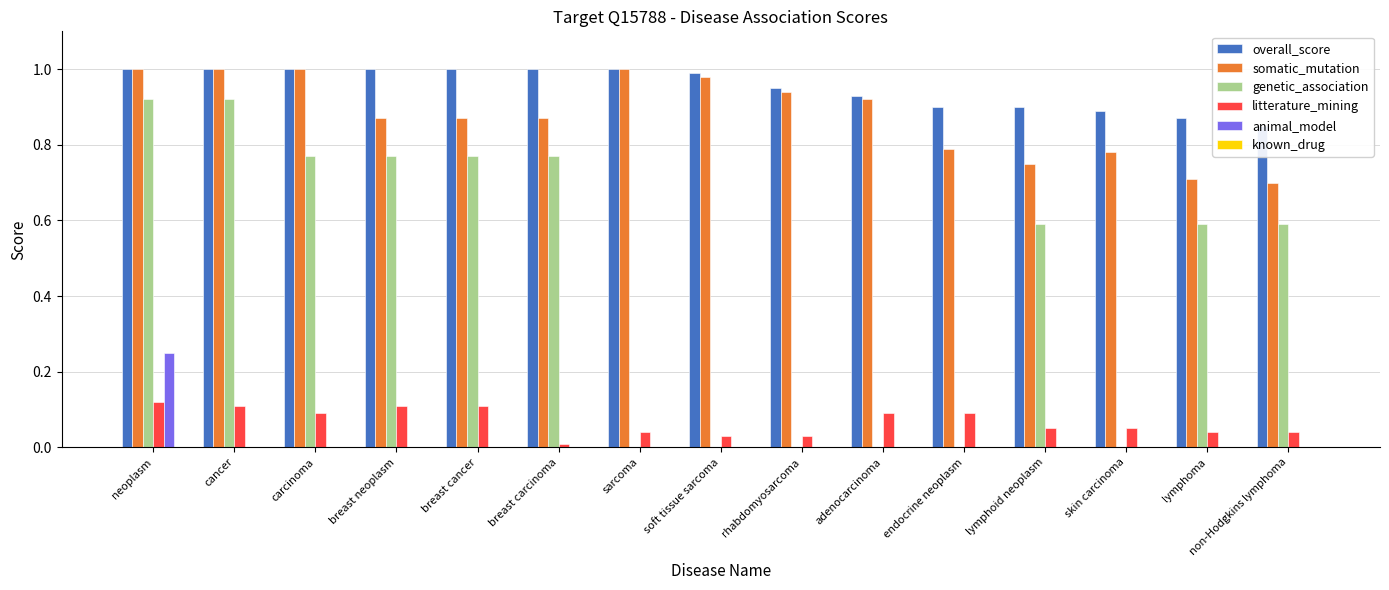

Does the chart contain stacked bars?

No